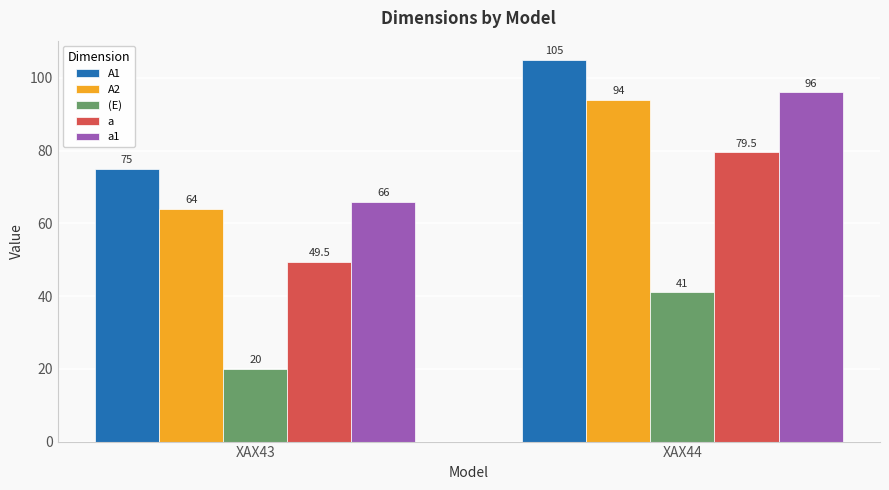

Reading left to right, transcribe all the data shown in this chart.

A1: XAX43=75.0	XAX44=105.0
A2: XAX43=64.0	XAX44=94.0
(E): XAX43=20.0	XAX44=41.0
a: XAX43=49.5	XAX44=79.5
a1: XAX43=66.0	XAX44=96.0